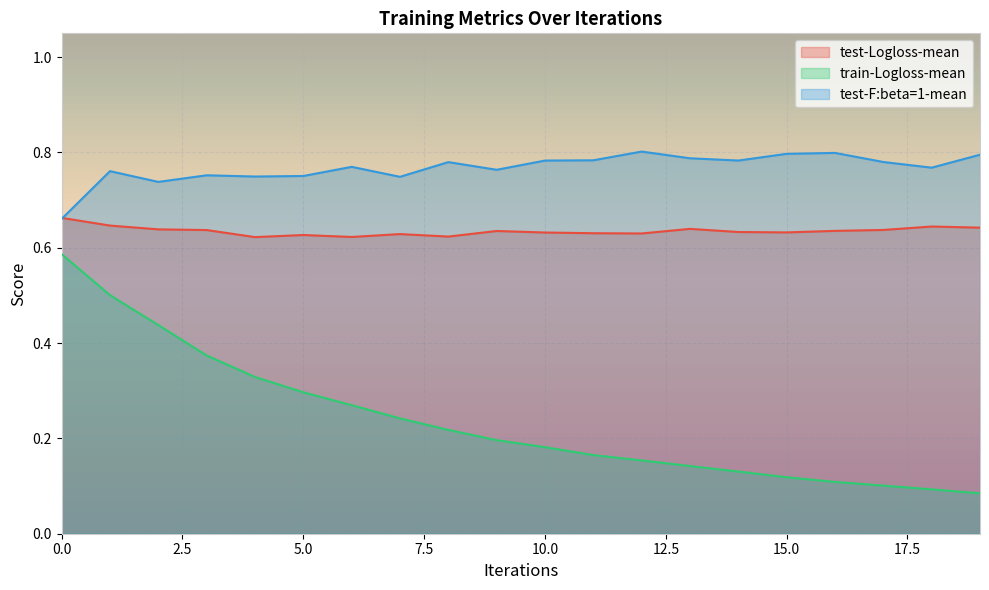

Count the number of categories in the chart.

20